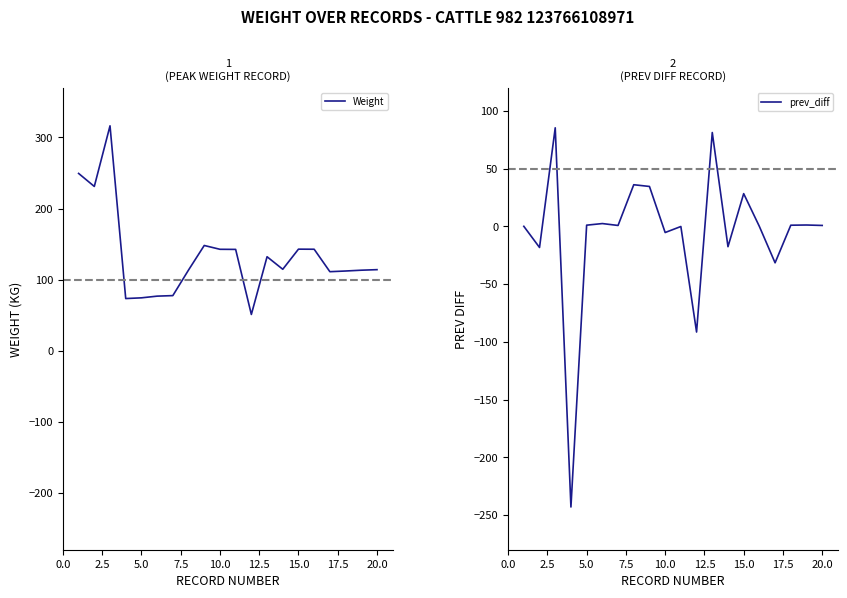

What is the minimum value for Weight?

51.0